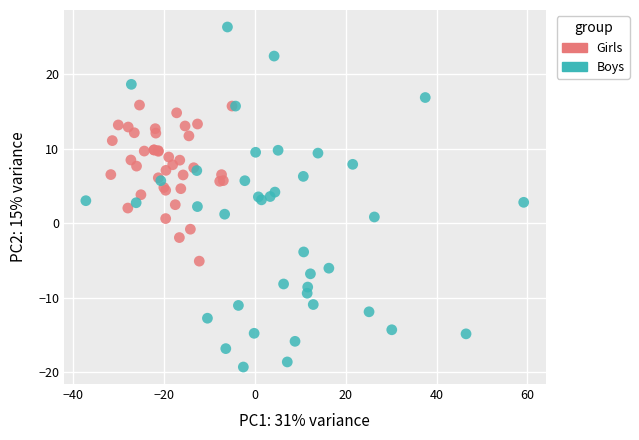

Which series contains the lowest Y value?

Boys